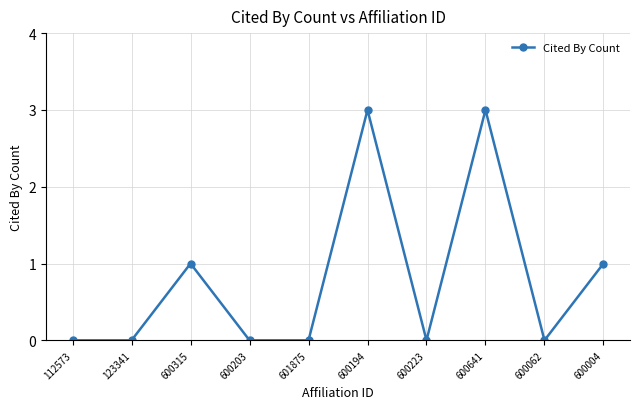

Between 600315 and 600641, which is larger?

600641